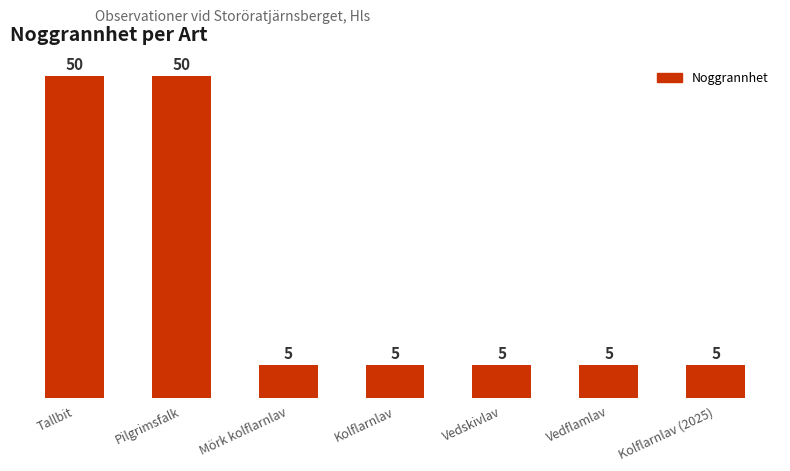

What is the label of the 1st bar from the right?

Kolflarnlav (2025)